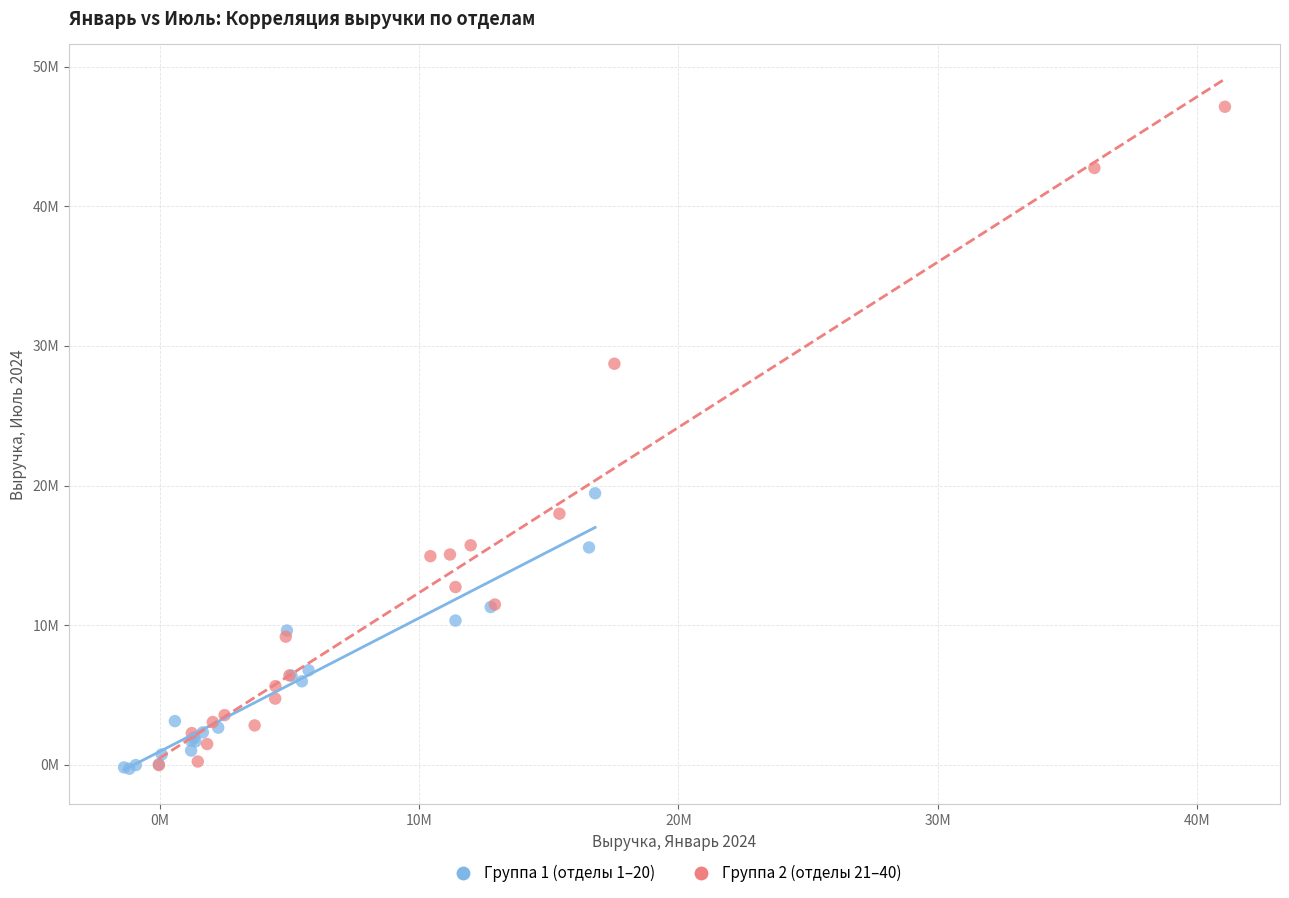

What are all the series names shown in the legend?

Группа 1 (отделы 1–20), Группа 2 (отделы 21–40)